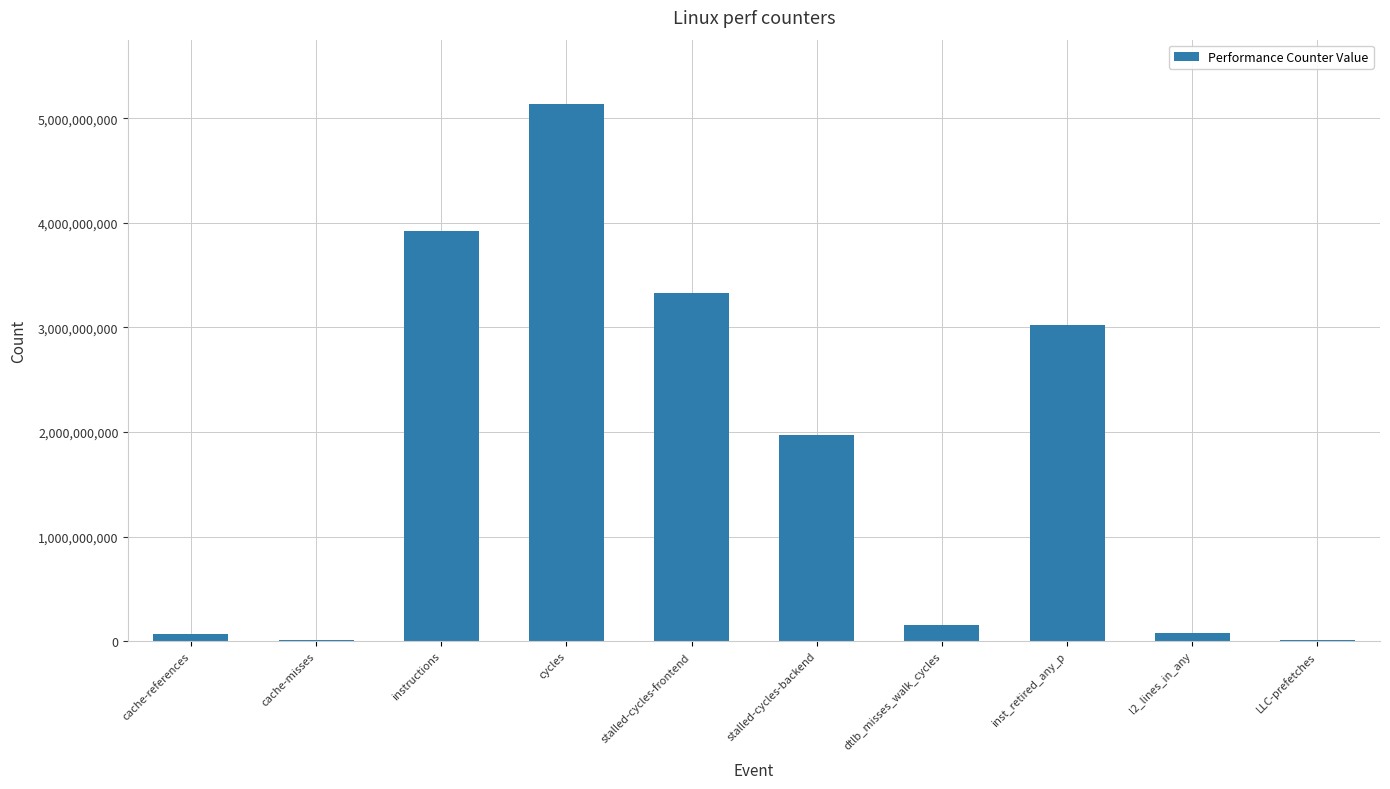

Which label corresponds to the largest value in the chart?

cycles